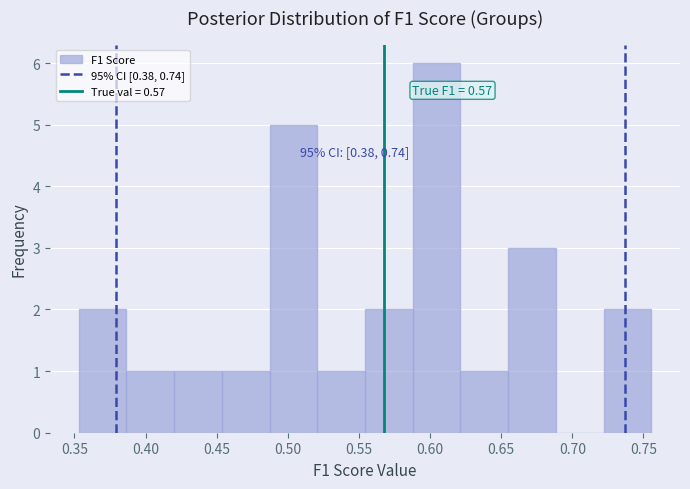

Which range on the x-axis has the tallest bar?

0.590 to 0.620